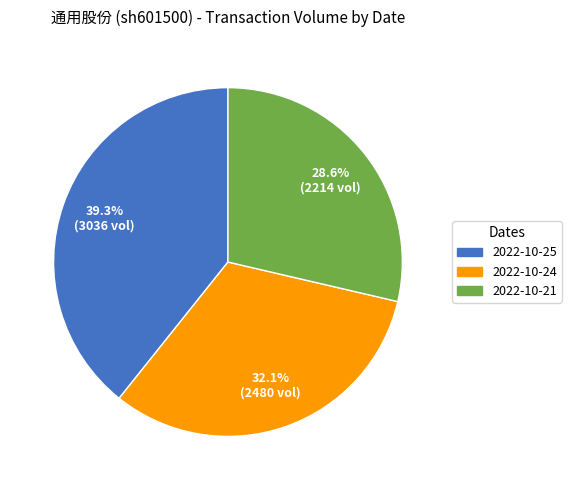

Rank the categories by value from highest to lowest.

2022-10-25, 2022-10-24, 2022-10-21